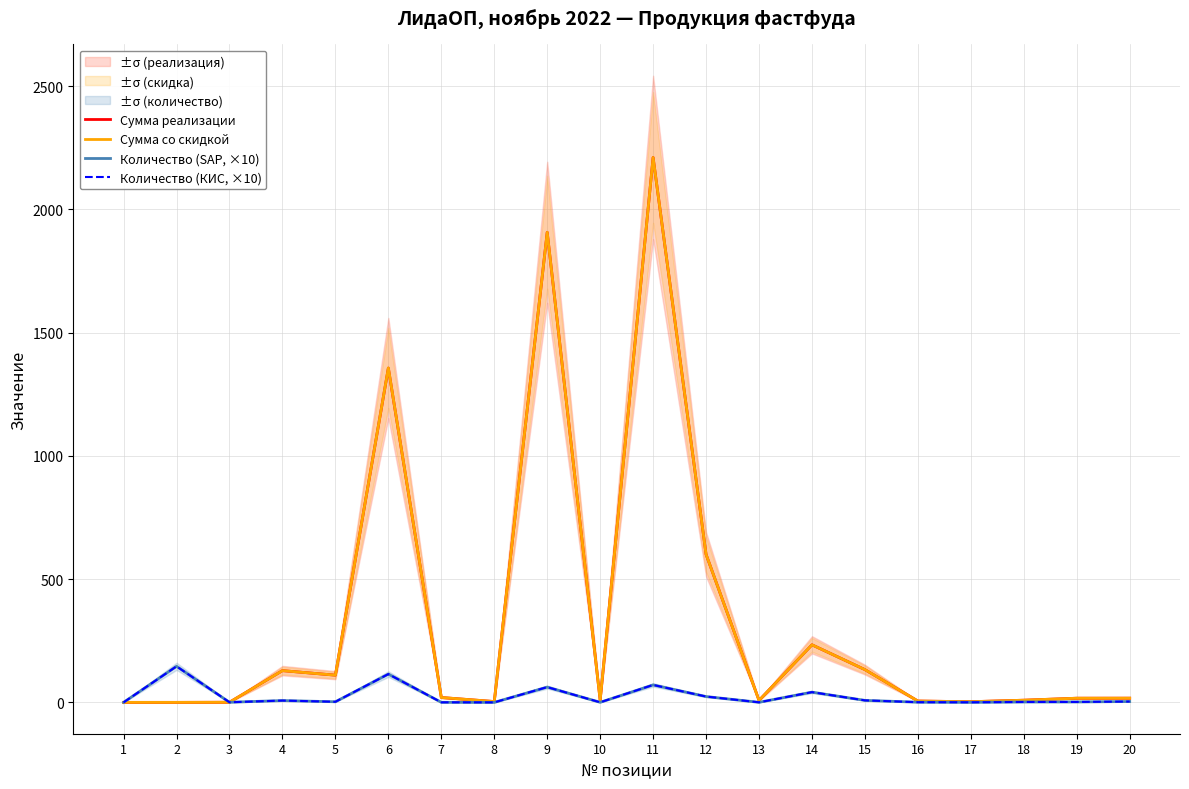

Where is the first local maximum for Количество (SAP, ×10)?

2